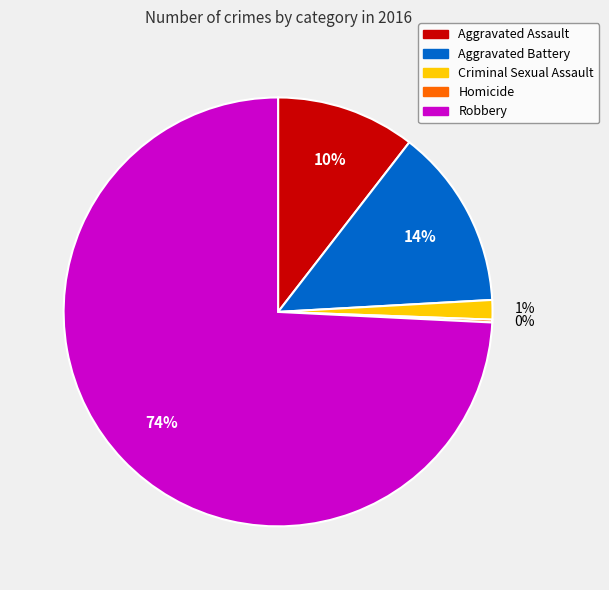

Which category has the biggest portion of the pie?

Robbery